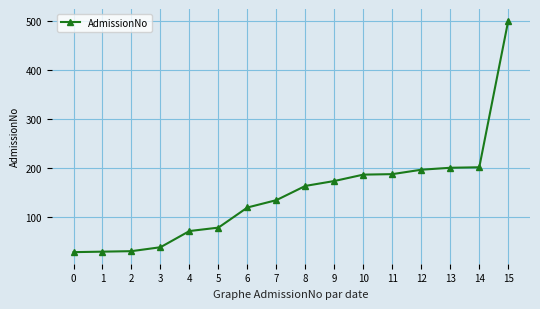

What is the value of the 4th point from the left?

38